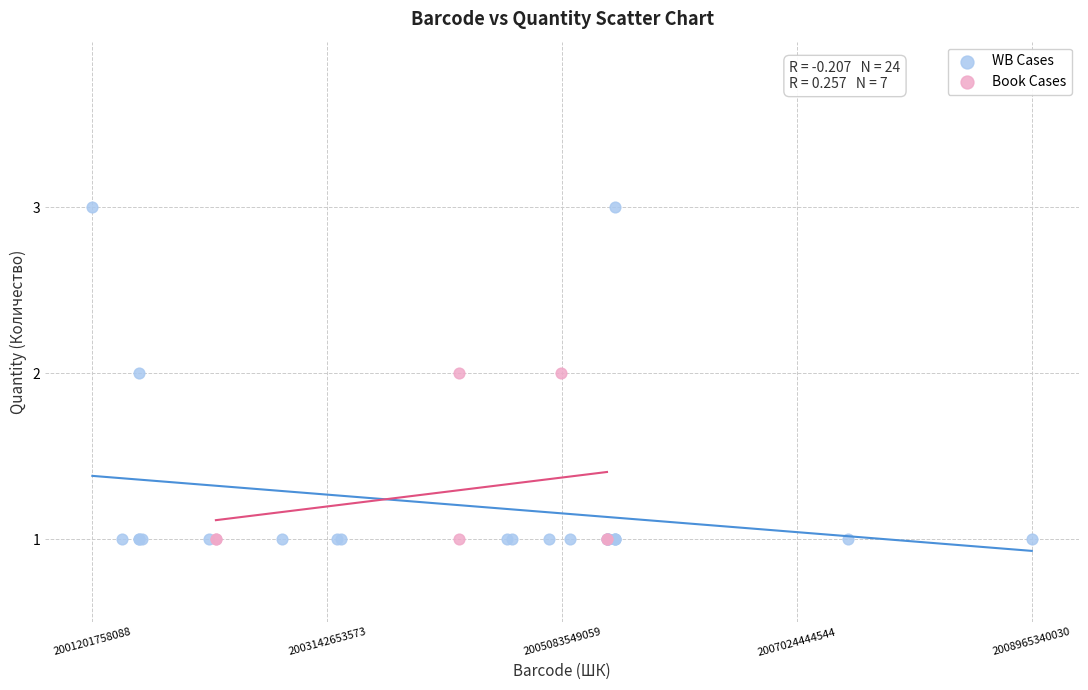

Which series has the largest Y range (max minus min)?

WB Cases